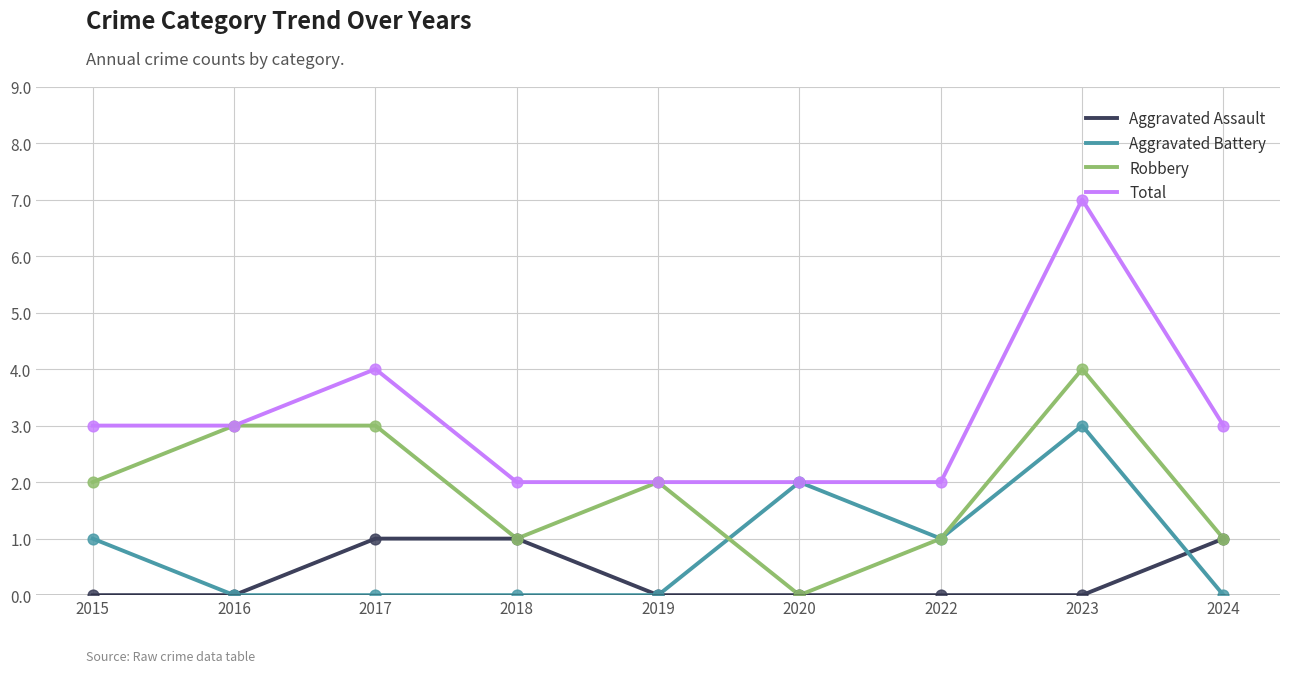

Which series has the largest total across all categories?

Total